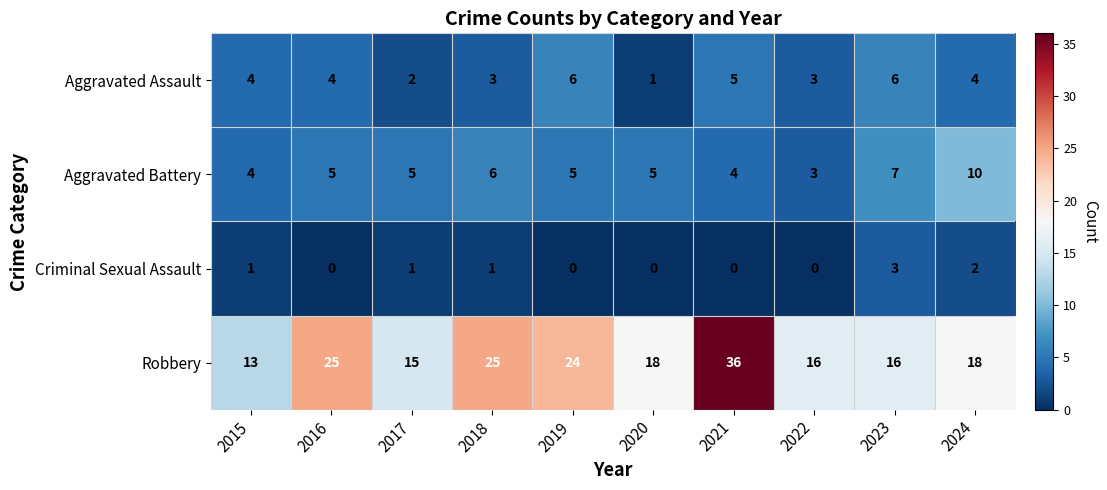

Rank the series at 2018 from highest to lowest value.

Robbery, Aggravated Battery, Aggravated Assault, Criminal Sexual Assault